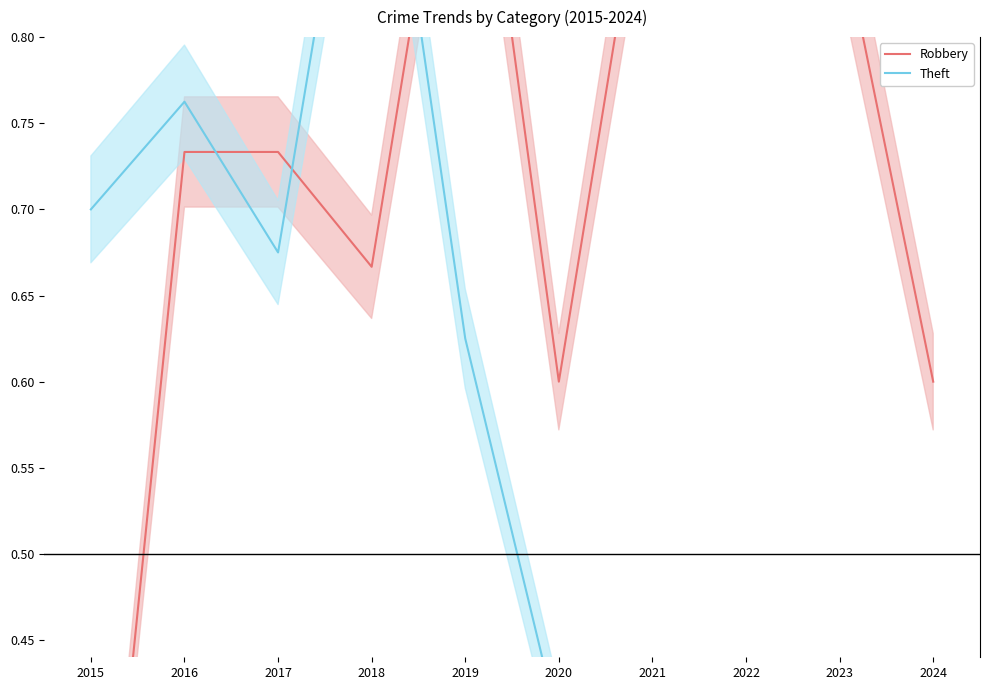

Is the value of Theft at 2017 greater than the value of Robbery at 2016?

No